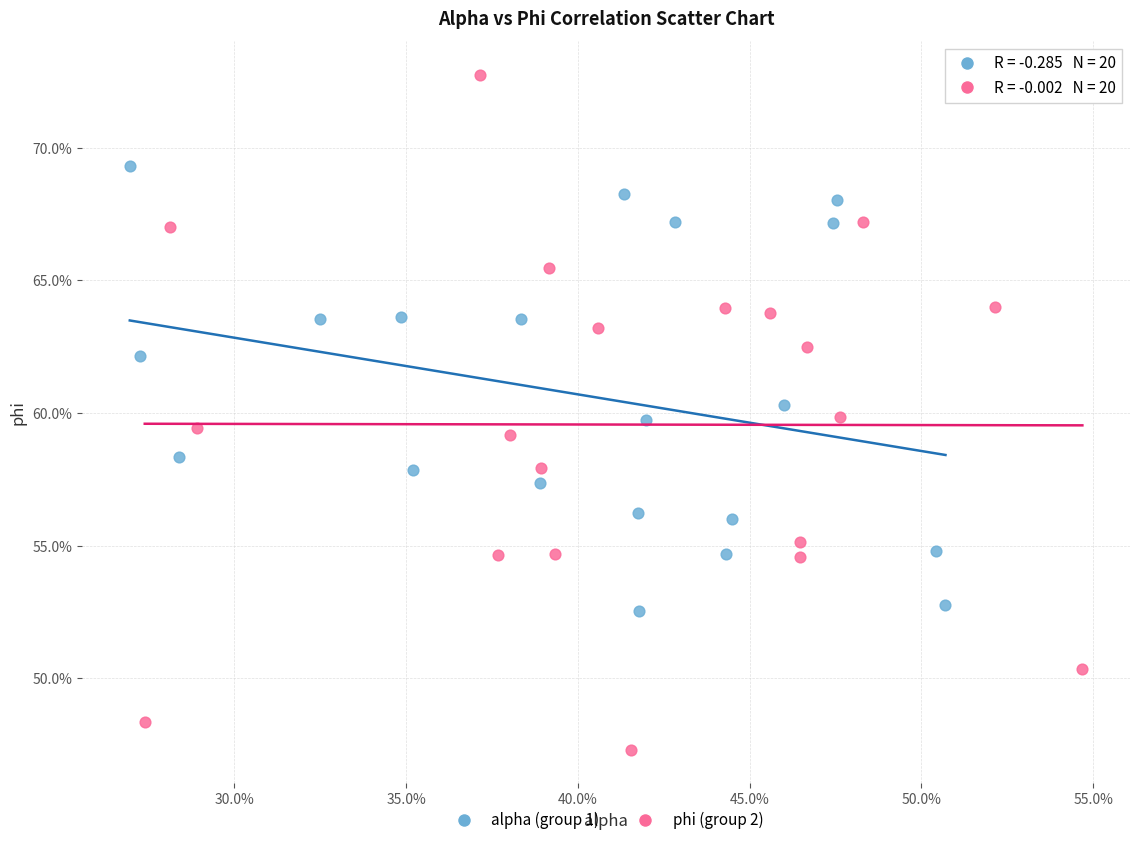

Which series contains the lowest Y value?

phi (group 2)